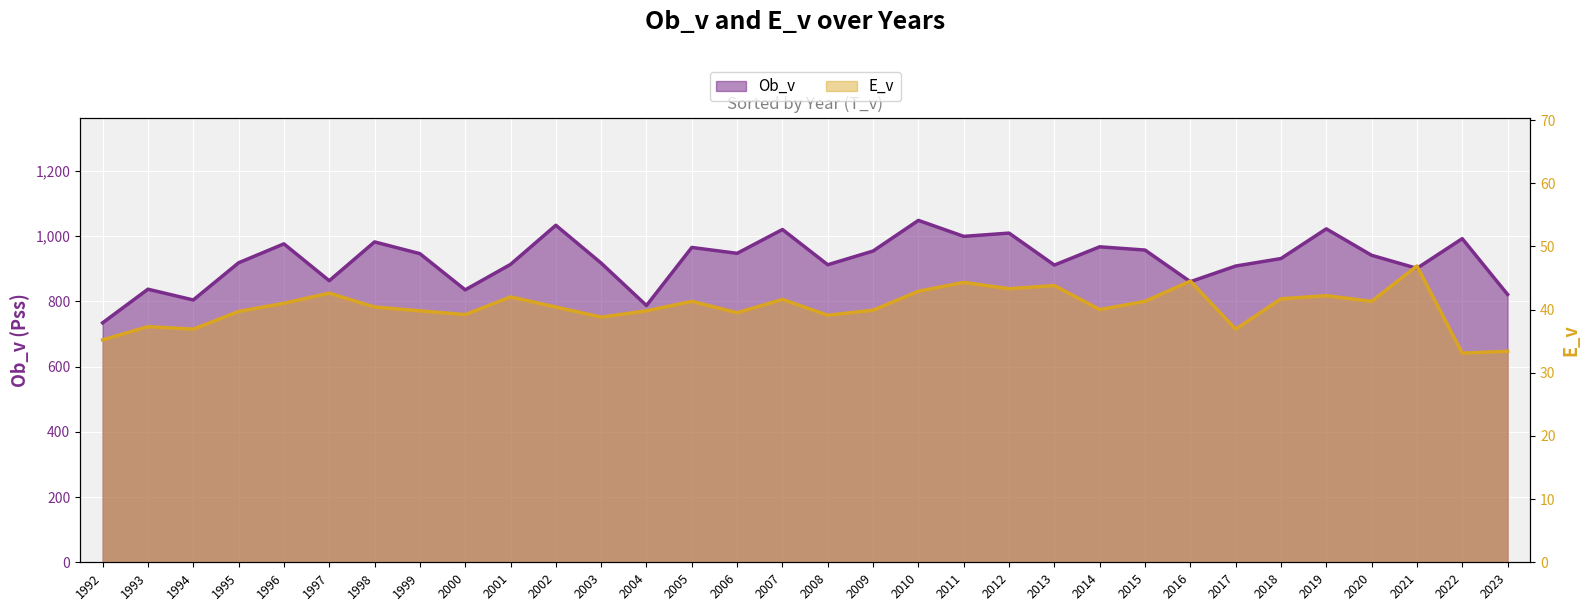

Reading left to right, transcribe all the data shown in this chart.

Ob_v: 1992=734.0	1993=837.0	1994=804.0	1995=918.0	1996=976.0	1997=863.0	1998=982.0	1999=946.0	2000=835.0	2001=913.0	2002=1033.0	2003=917.0	2004=787.0	2005=965.0	2006=947.0	2007=1020.0	2008=912.0	2009=954.0	2010=1048.0	2011=999.0	2012=1009.0	2013=911.0	2014=967.0	2015=957.0	2016=860.0	2017=908.0	2018=931.0	2019=1022.0	2020=941.0	2021=901.0	2022=992.0	2023=821.0
E_v: 1992=35.2	1993=37.3	1994=36.9	1995=39.7	1996=41.0	1997=42.6	1998=40.4	1999=39.8	2000=39.2	2001=42.0	2002=40.4	2003=38.8	2004=39.8	2005=41.3	2006=39.5	2007=41.6	2008=39.1	2009=39.9	2010=42.9	2011=44.3	2012=43.3	2013=43.8	2014=40.0	2015=41.3	2016=44.5	2017=36.9	2018=41.7	2019=42.2	2020=41.3	2021=46.9	2022=33.1	2023=33.4